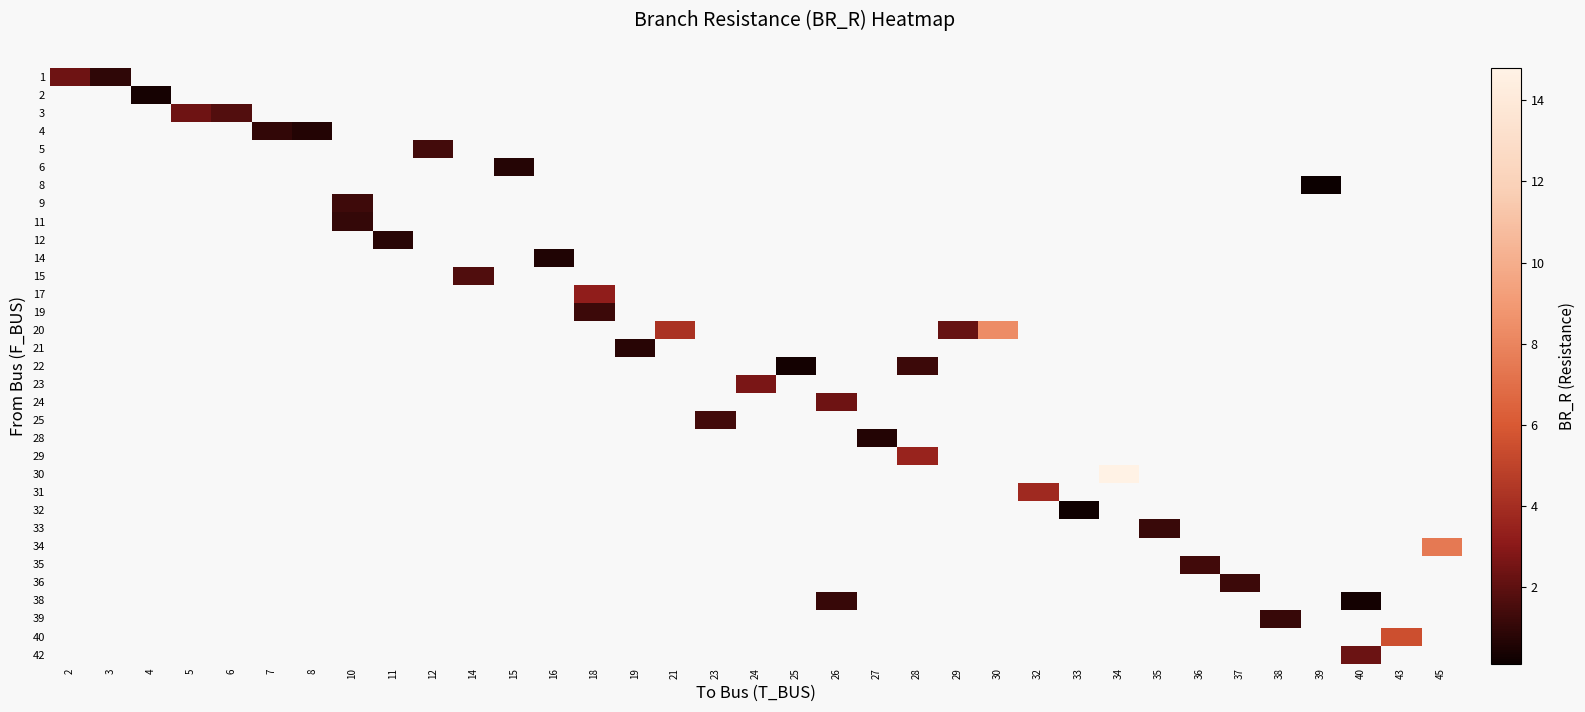

At which category does the chart reach its peak across all series?

34